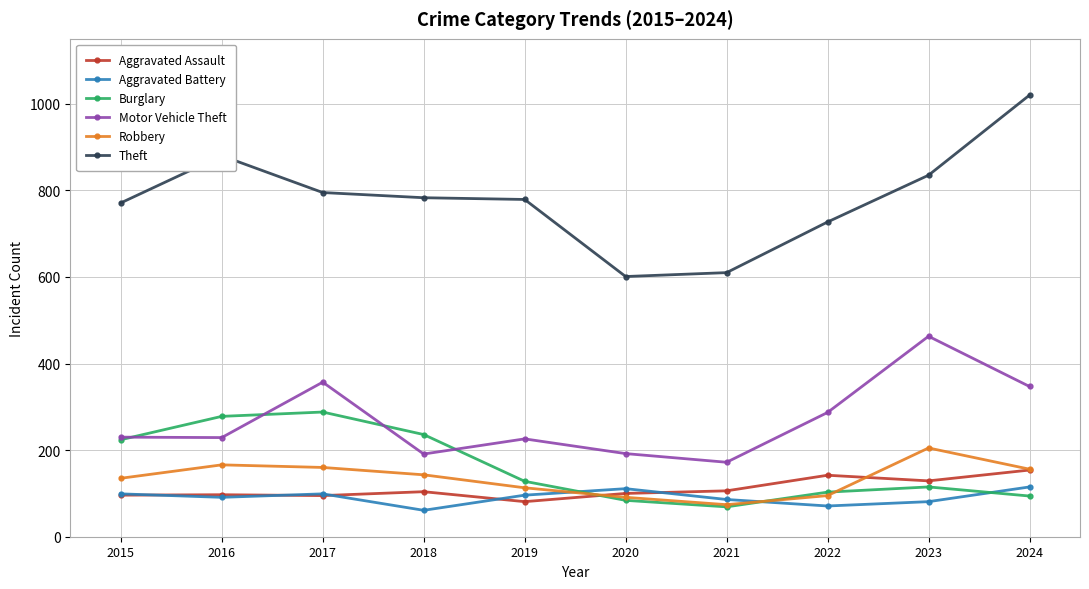

What is the difference between the maximum and minimum values in the Motor Vehicle Theft series?

291